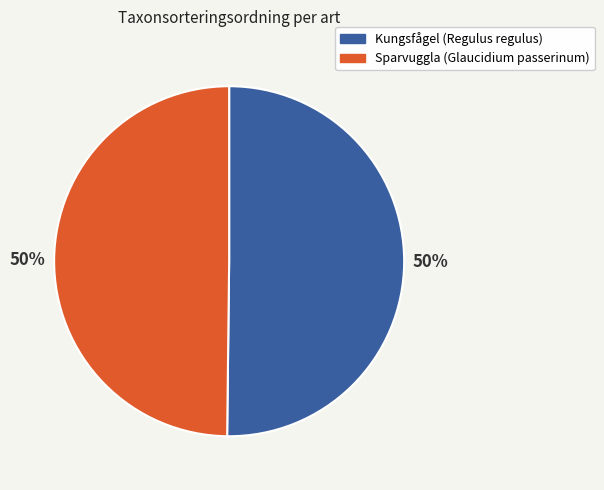

Is it true that Kungsfågel (Regulus regulus) is 44% of the pie?

False